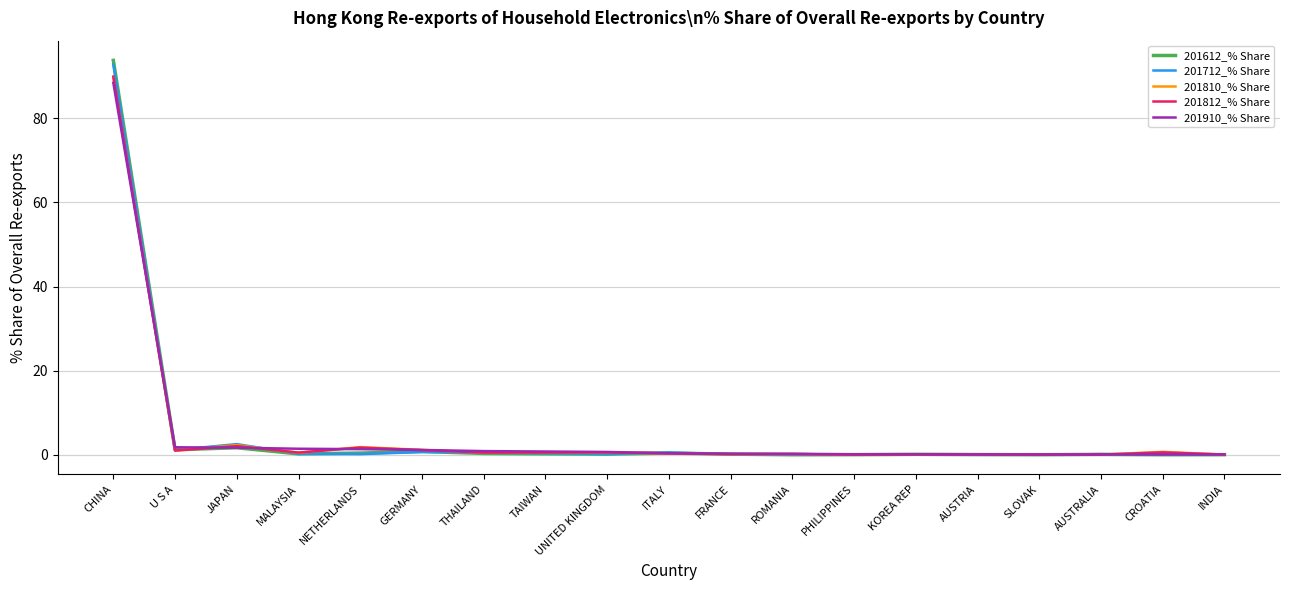

The value of 201910_% Share at MALAYSIA is 1.4. True or false?

True